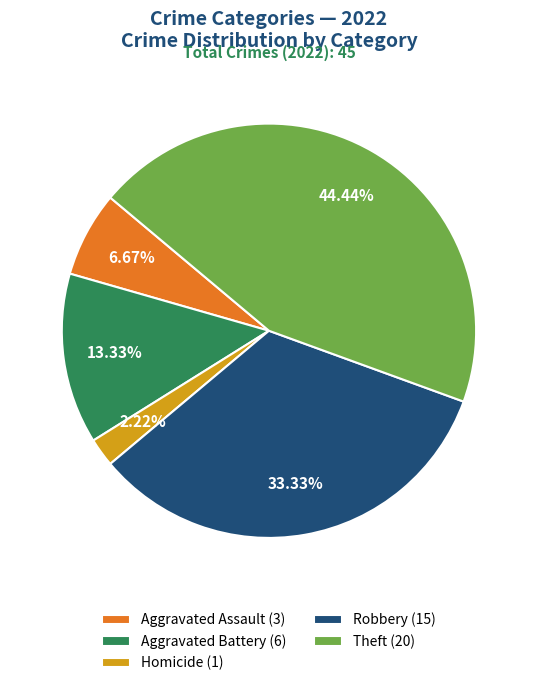

To the nearest percent, what is the difference between the largest and smallest slice percentages?

42%